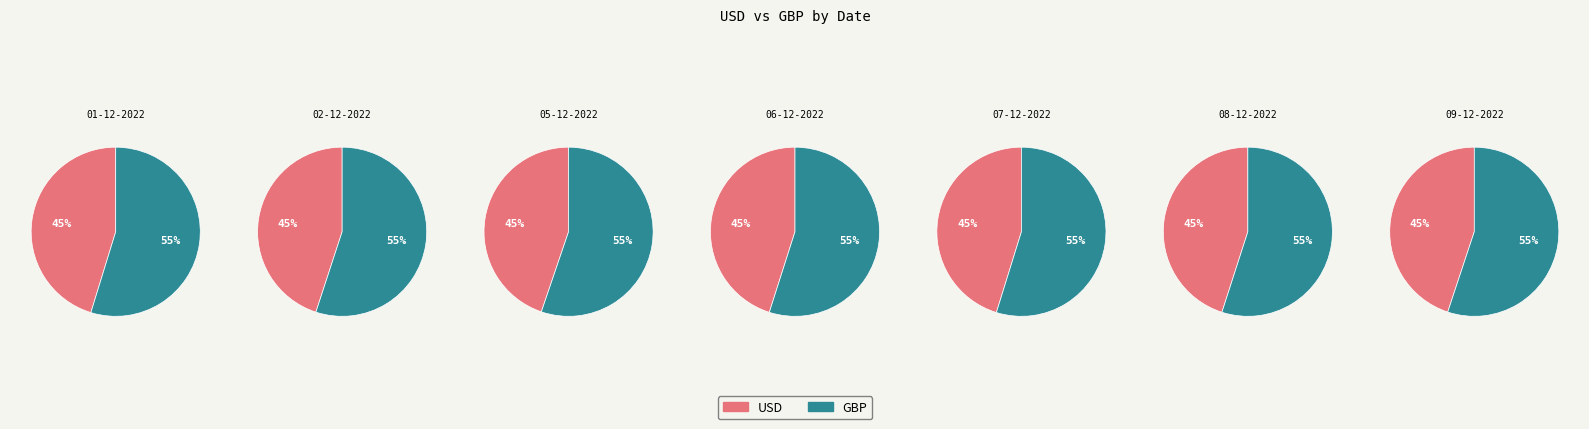

Does 08-12-2022 represent more than half of the total?

No